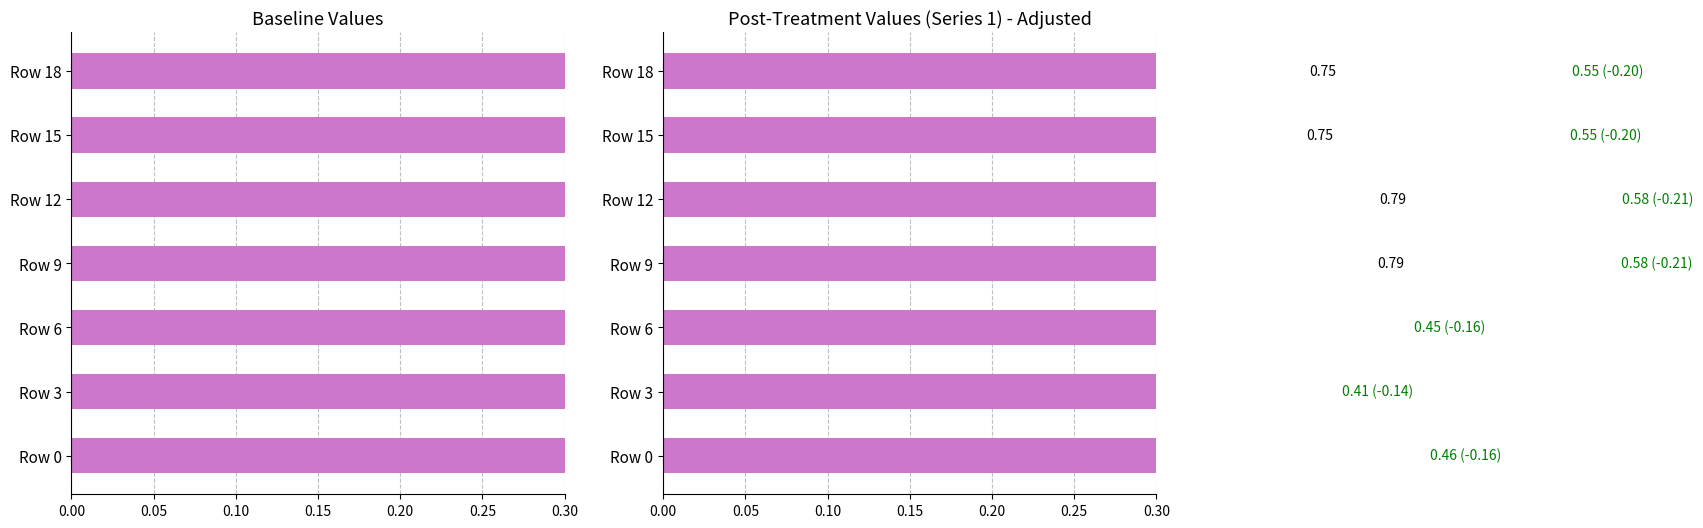

Which series has the widest spread of values?

Series 0